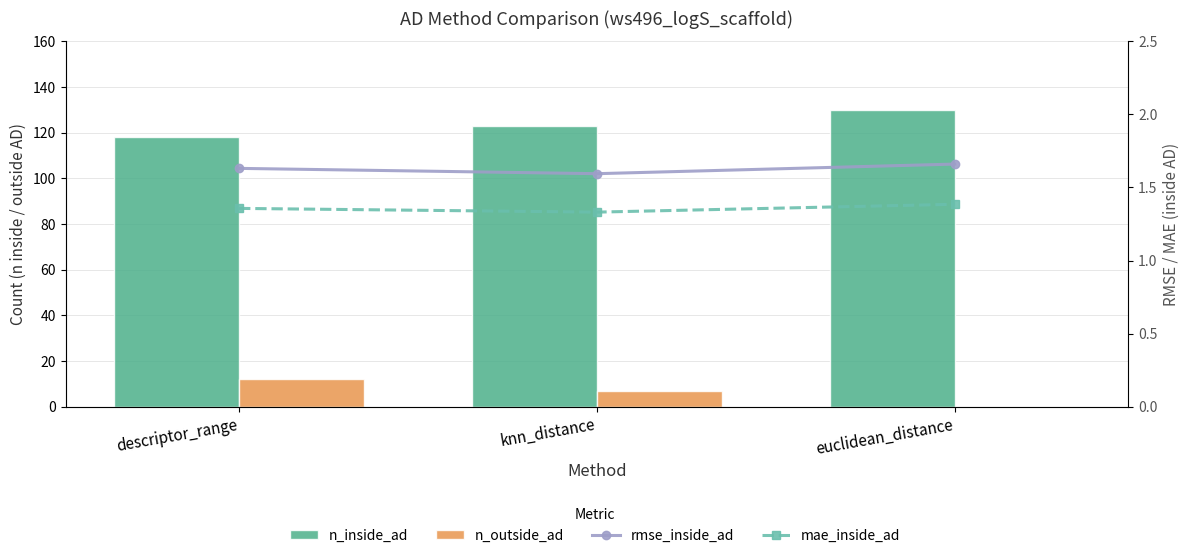

Is it true that n_outside_ad equals 12.0 at descriptor_range?

True